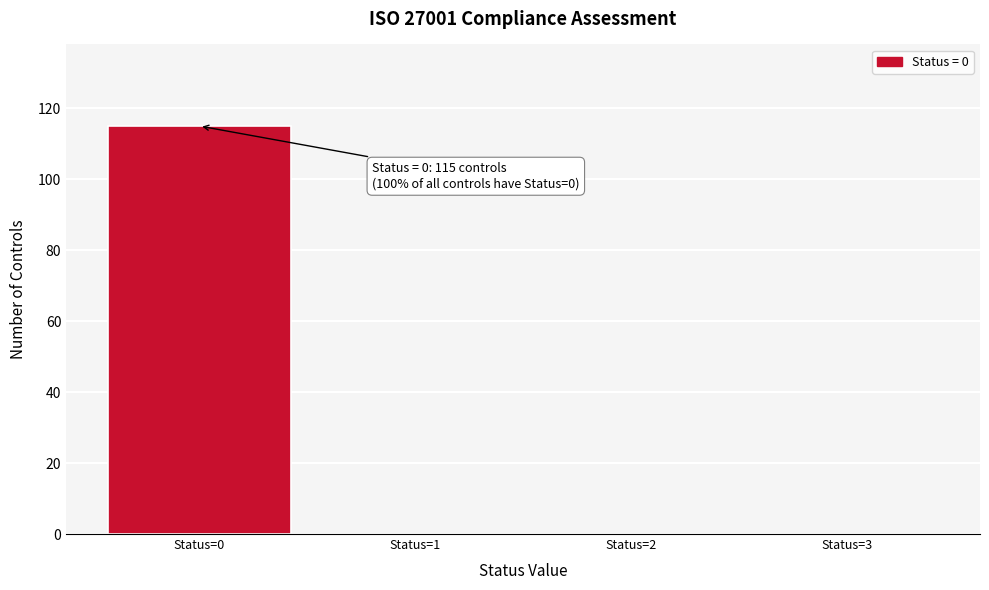

Over which range of the x-axis is the bar tallest?

-0.5 to 0.5